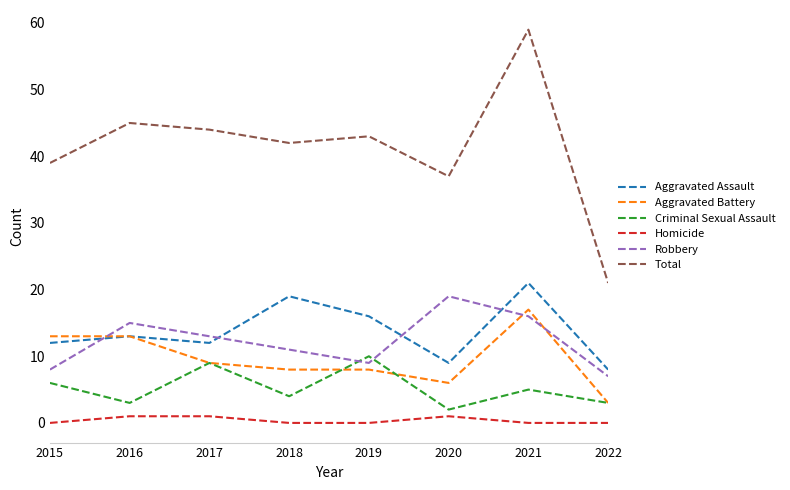

What is the difference between the Robbery values at 2017 and 2020?

6